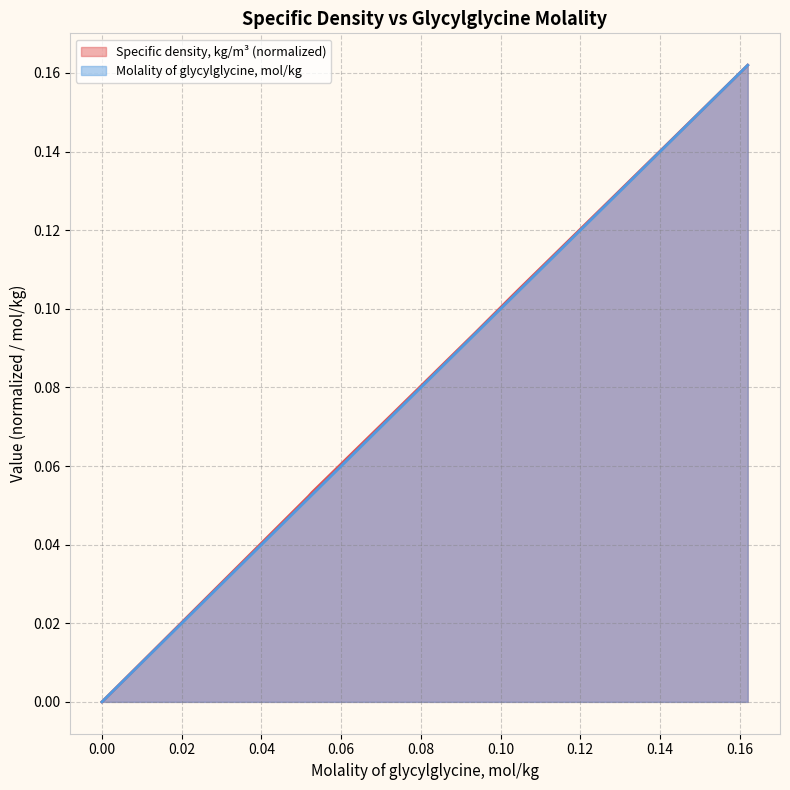

What is the average value of the MolaLity of glycylglycine, mol/kg series?

0.1